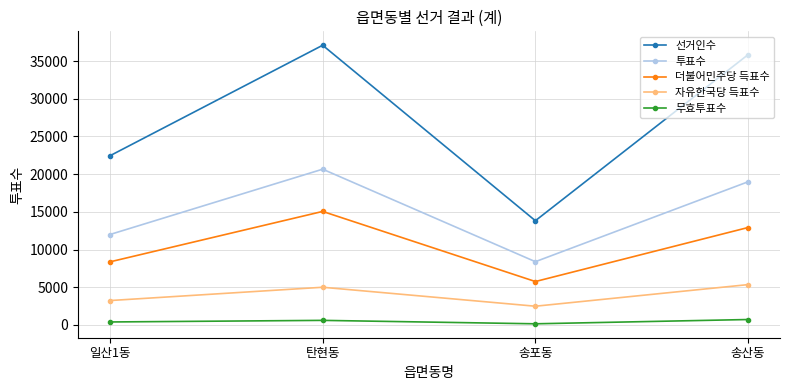

What is the difference between the highest and lowest values at 송포동?

13670